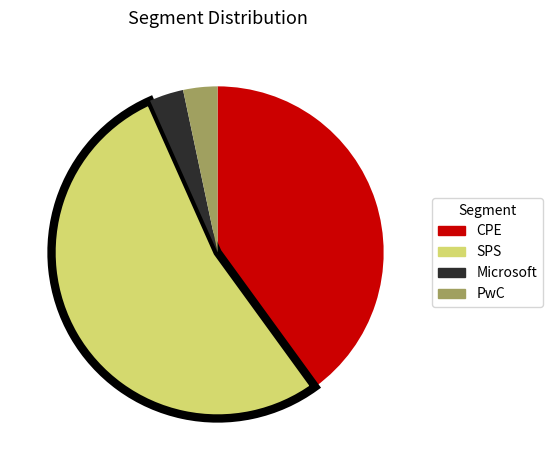

True or false: SPS accounts for 53% of the total.

True